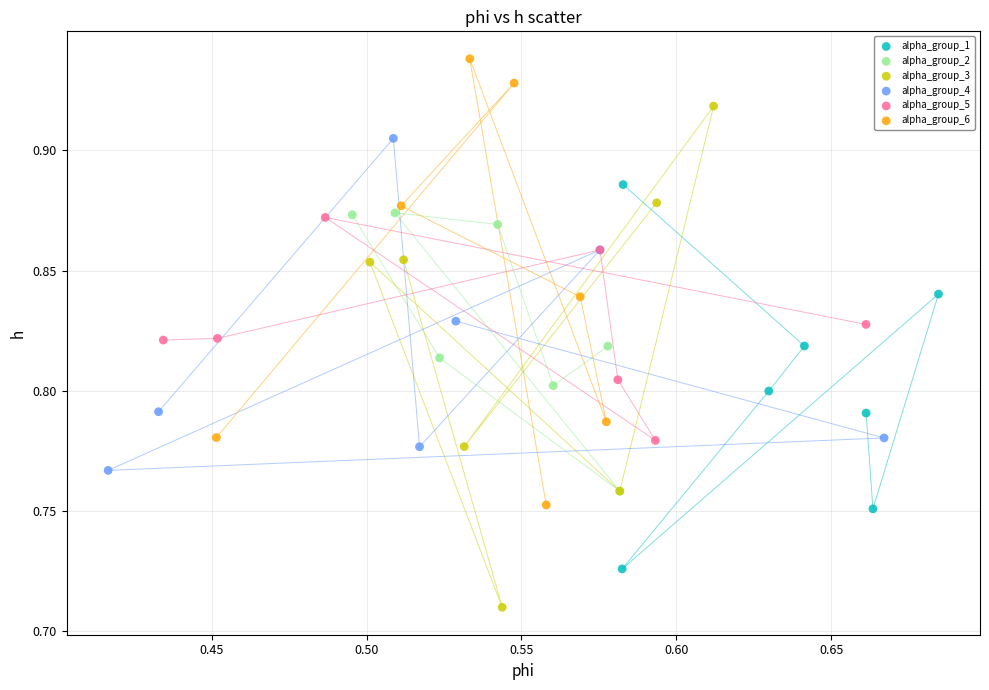

Which series has the widest spread of Y values?

alpha_group_3